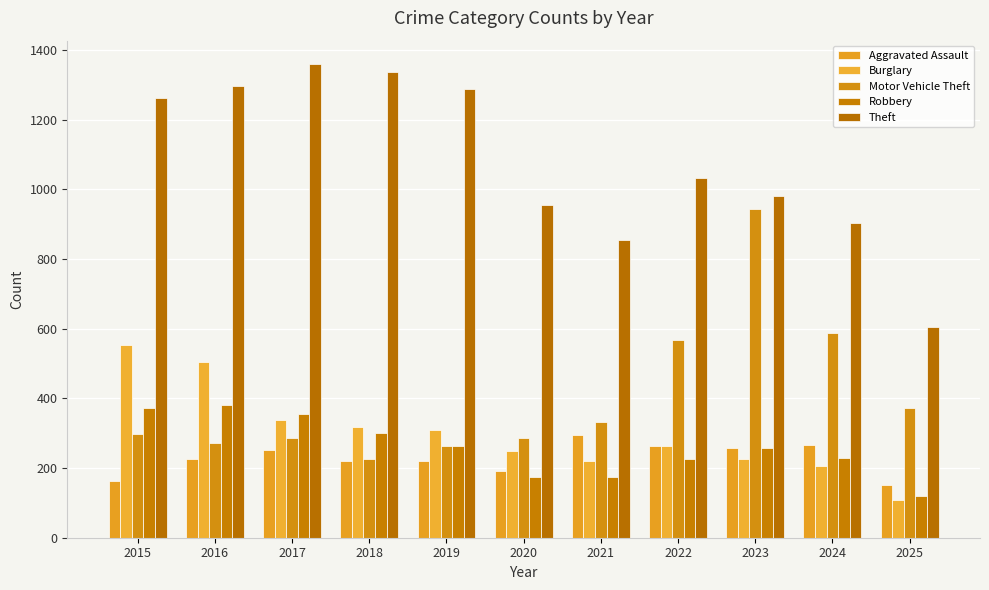

Count the number of data series in this chart.

5